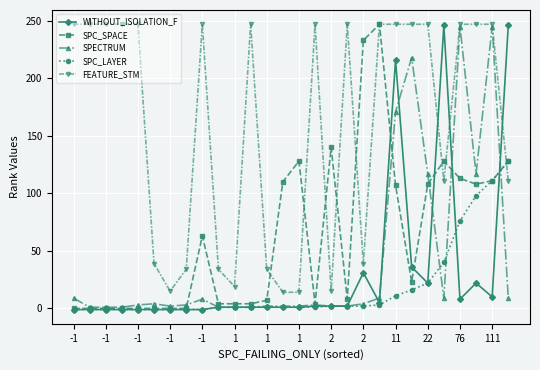

Count the number of data series in this chart.

5